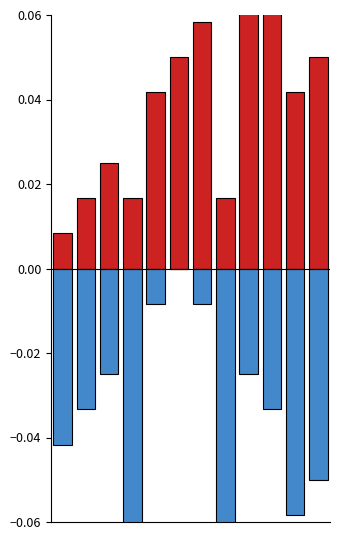

Reading left to right, list all the values displayed in this chart.

forward: 0.0	0.0	0.0	0.0	0.0	0.1	0.1	0.0	0.1	0.1	0.0	0.1
backward: -0.0	-0.0	-0.0	-0.1	-0.0	0.0	-0.0	-0.1	-0.0	-0.0	-0.1	-0.1